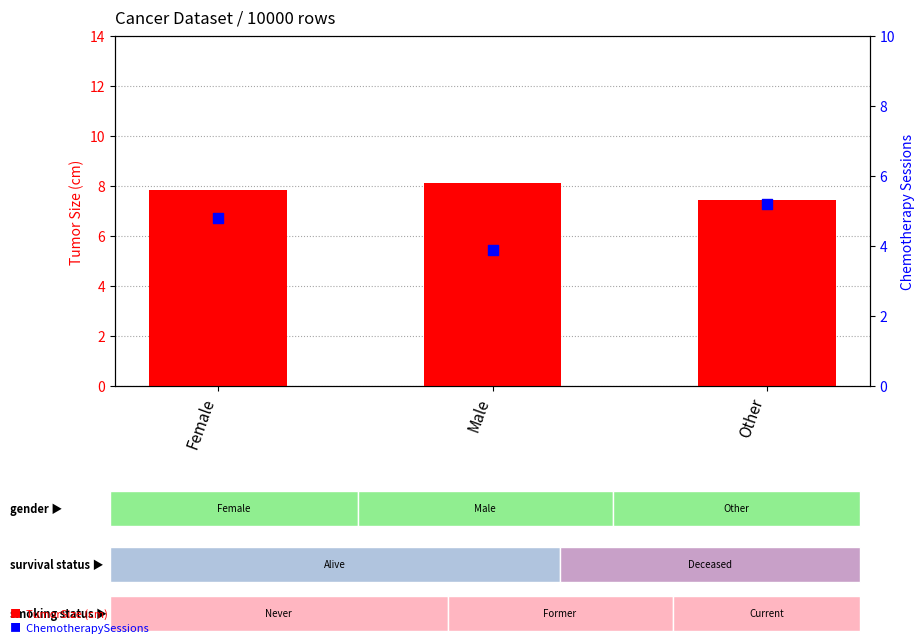

Which series reaches the maximum Y coordinate?

TumorSize (cm)